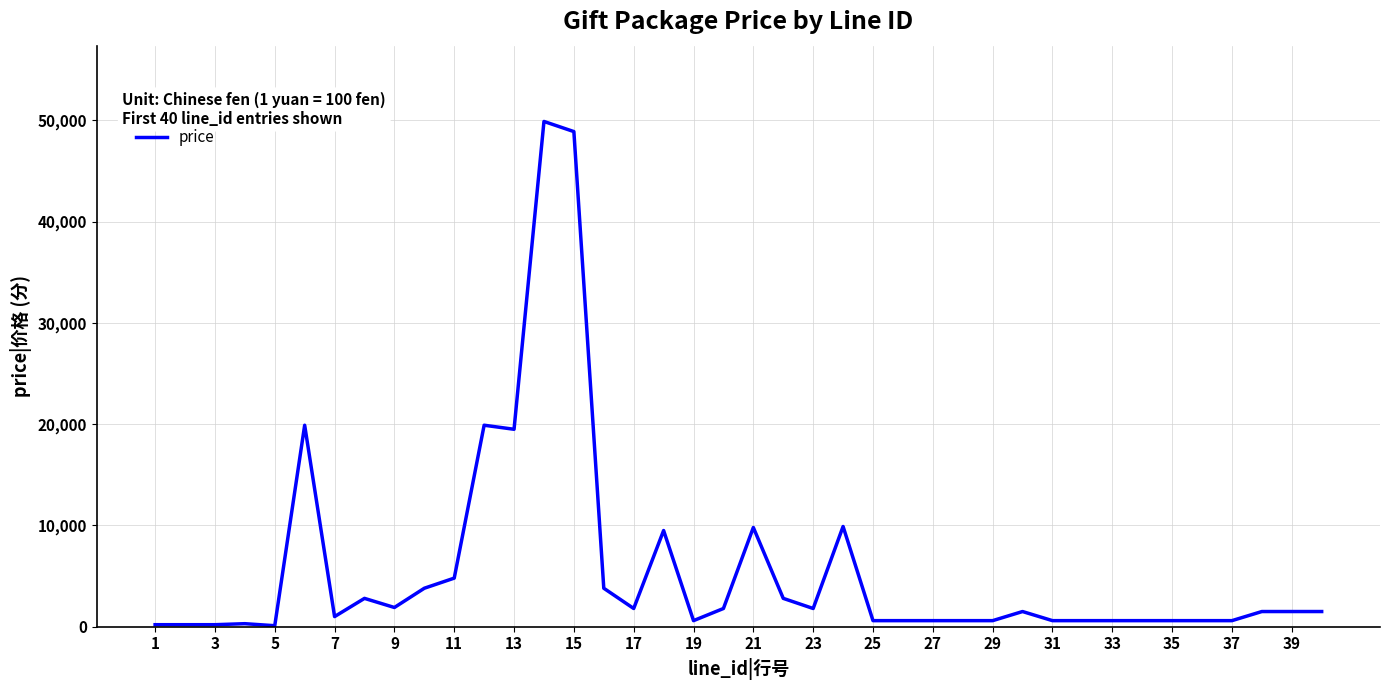

What is the greatest value displayed?

49900